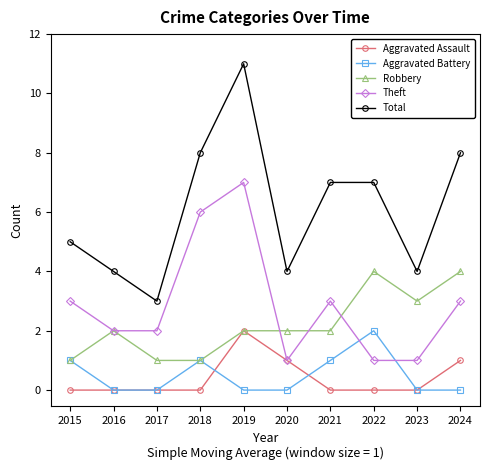

What is the difference between the highest and lowest values at 2020?

4